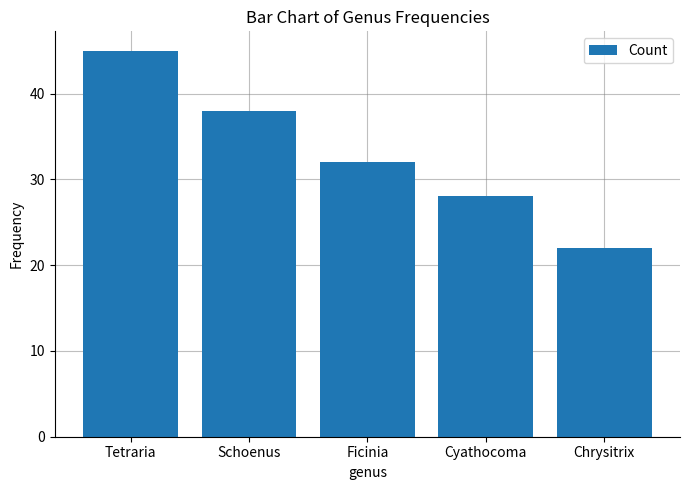

What is the change in value from Tetraria to Cyathocoma?

-17